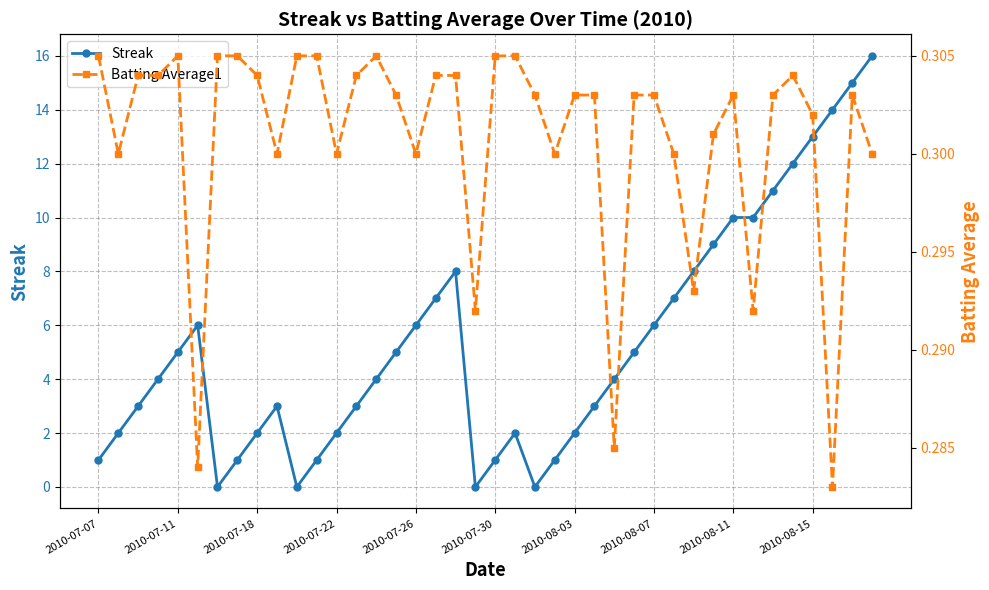

Reading right to left, what are all the values shown in this chart?

Streak: 16.0	15.0	14.0	13.0	12.0	11.0	10.0	10.0	9.0	8.0	7.0	6.0	5.0	4.0	3.0	2.0	1.0	0.0	2.0	1.0	0.0	8.0	7.0	6.0	5.0	4.0	3.0	2.0	1.0	0.0	3.0	2.0	1.0	0.0	6.0	5.0	4.0	3.0	2.0	1.0
Batting Average1: 0.3	0.3	0.3	0.3	0.3	0.3	0.3	0.3	0.3	0.3	0.3	0.3	0.3	0.3	0.3	0.3	0.3	0.3	0.3	0.3	0.3	0.3	0.3	0.3	0.3	0.3	0.3	0.3	0.3	0.3	0.3	0.3	0.3	0.3	0.3	0.3	0.3	0.3	0.3	0.3